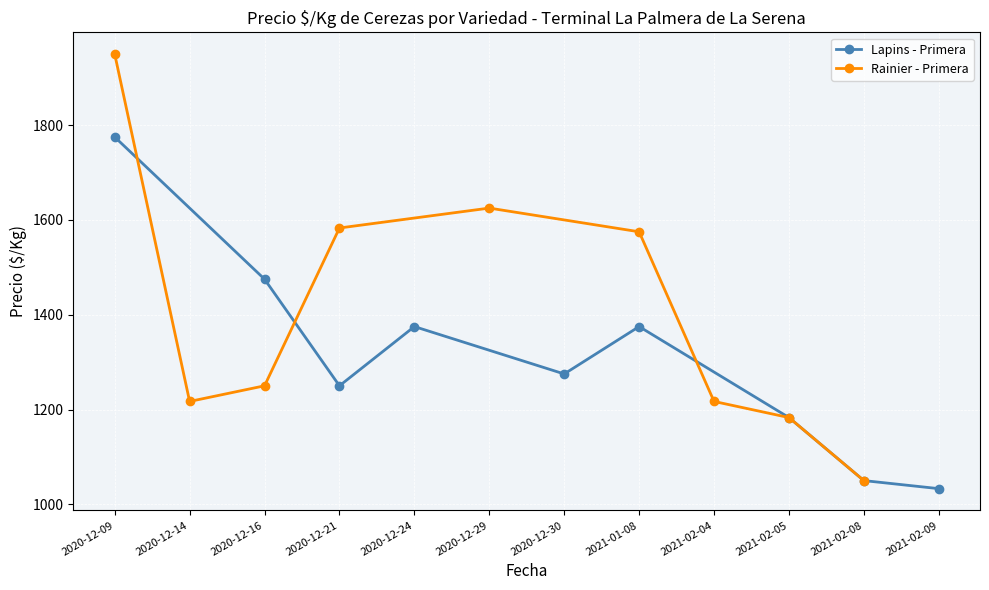

What is the value of the Lapins - Primera point at the 2nd from the left?

1475